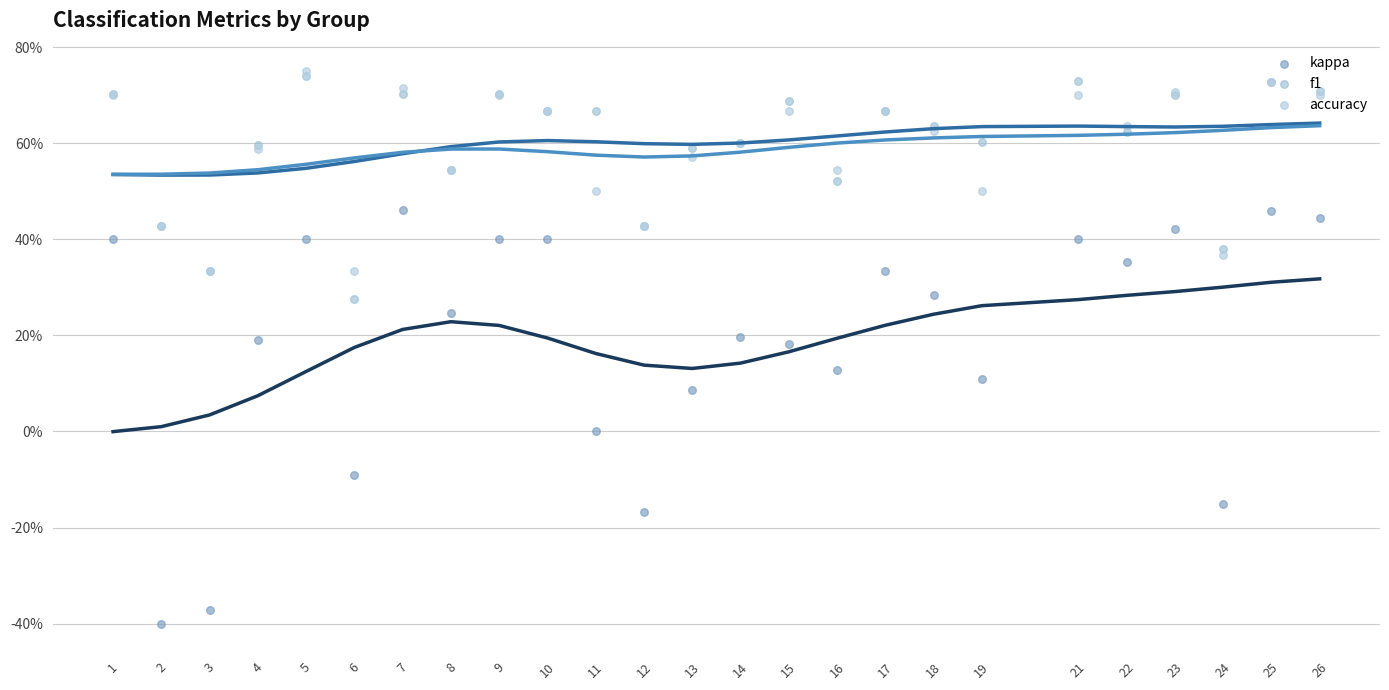

At how many categories does at least one series exceed 0?

25